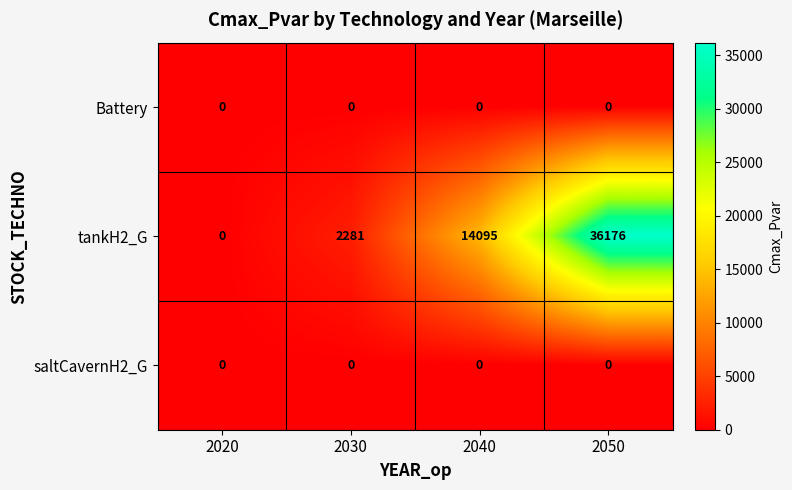

At how many categories does at least one series exceed 25059?

1